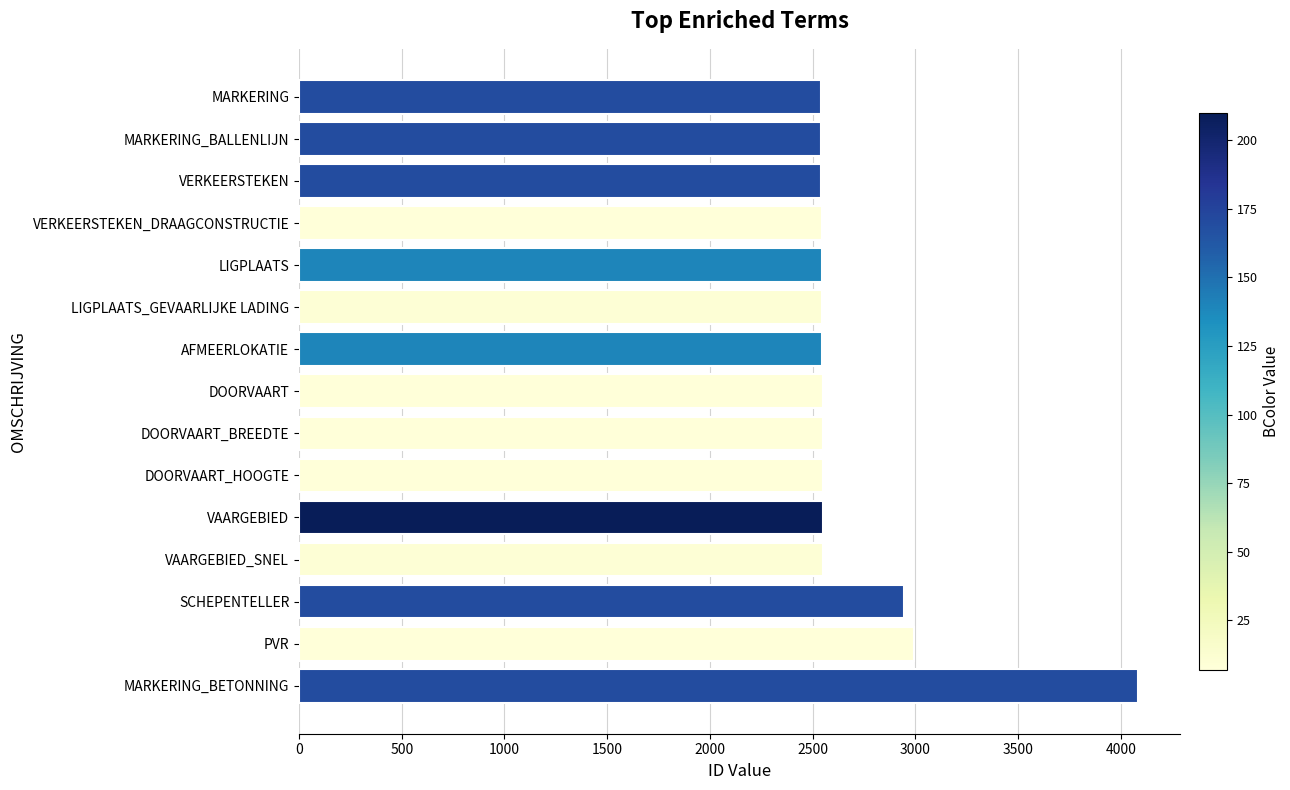

What is the ratio of the value at DOORVAART_HOOGTE to the value at MARKERING_BALLENLIJN?

1.0